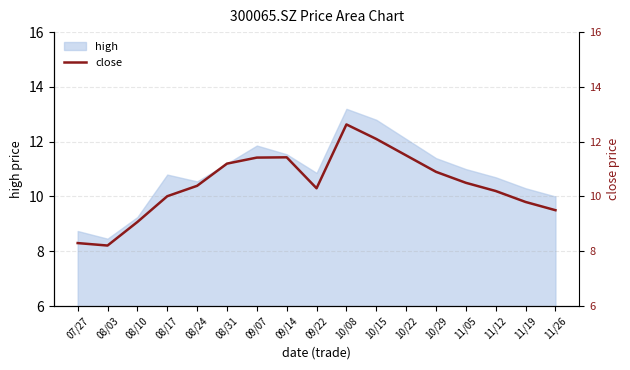

True or false: the data shows 10.0 at 08/17.

True